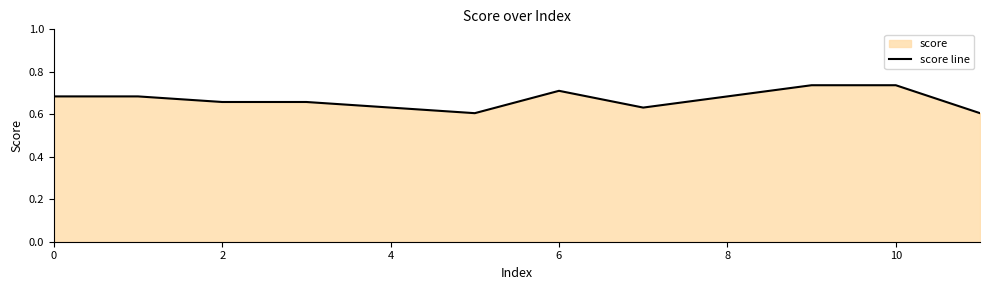

Is it true that the value at 2 is 0.9?

False